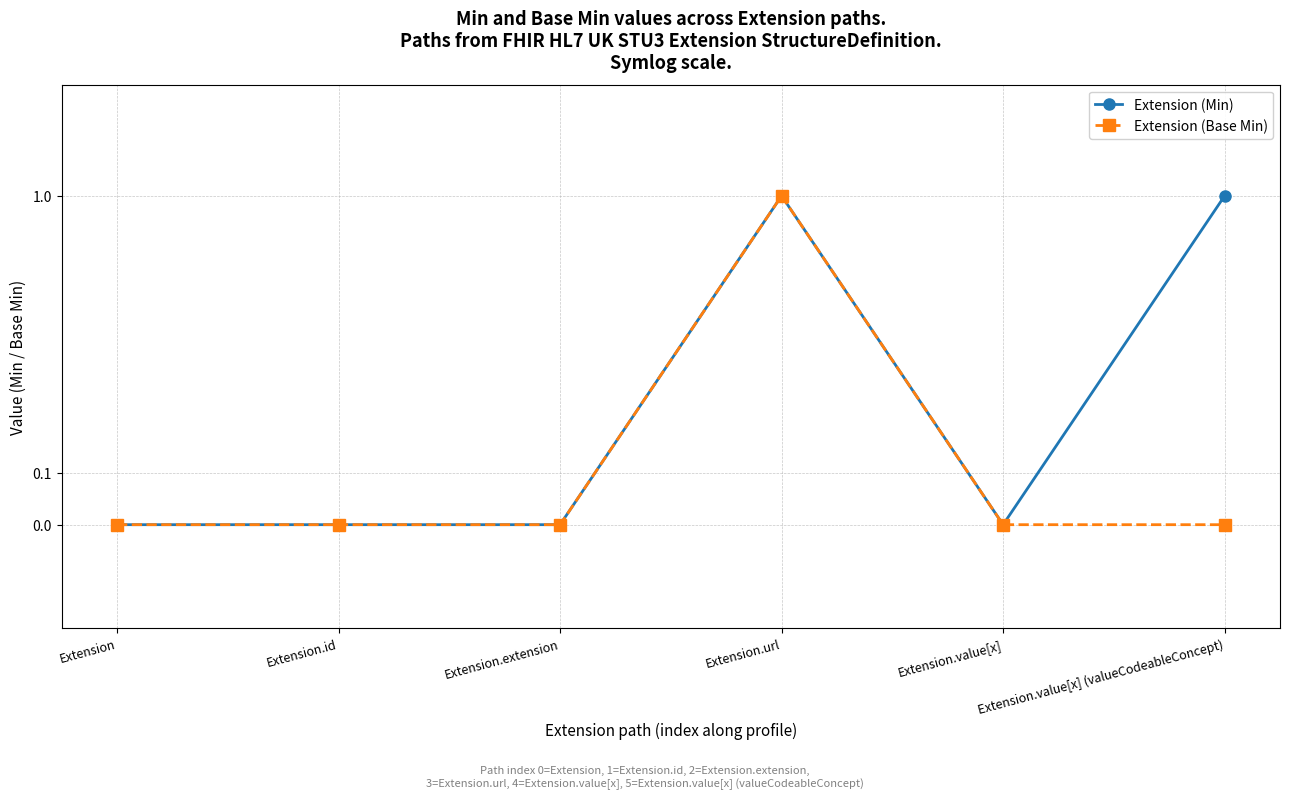

What are all the series names shown in the legend?

Extension (Min), Extension (Base Min)